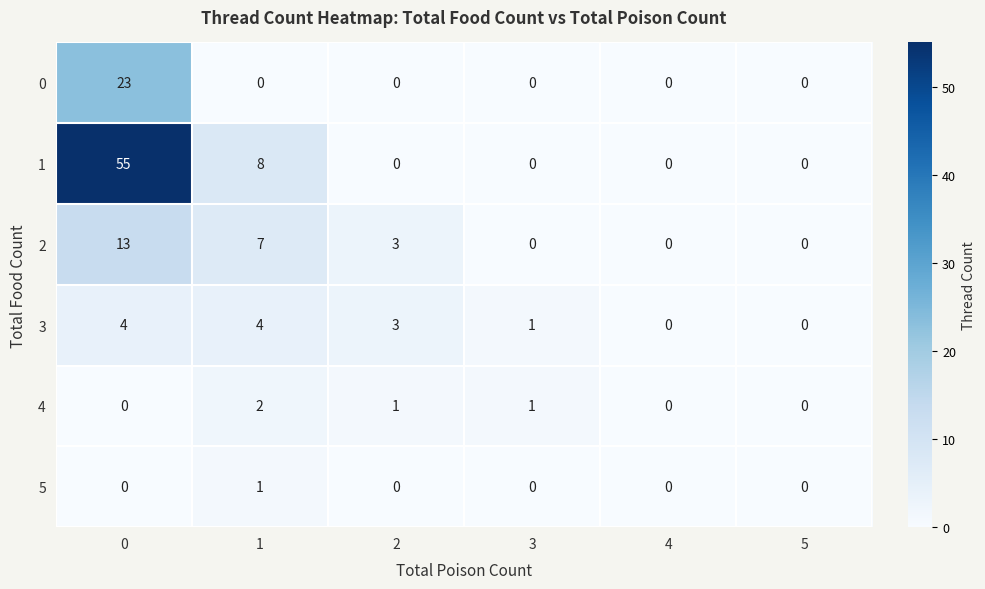

What is the sum of all 3 values?

12